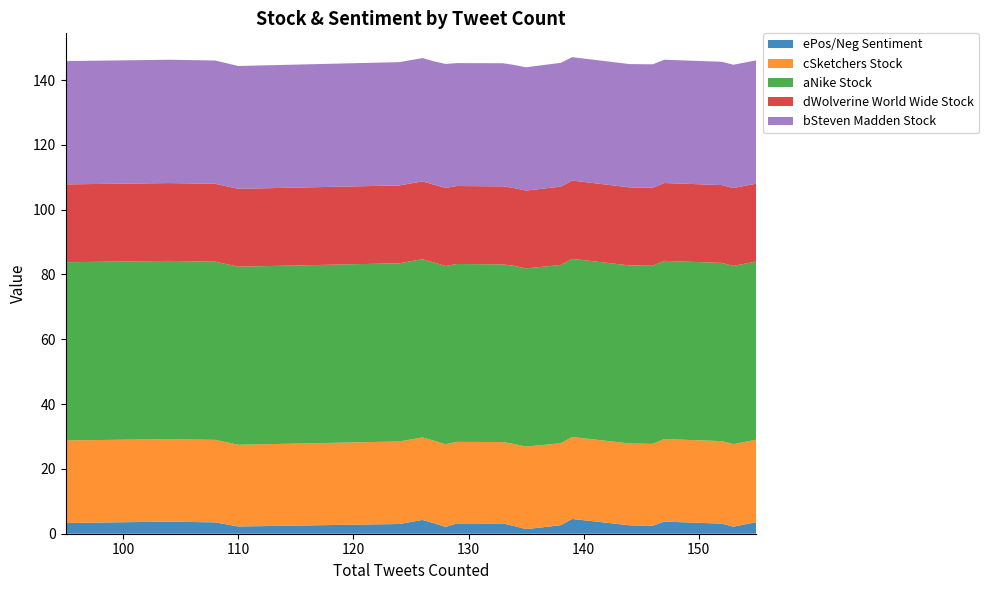

Reading right to left, transcribe all the data shown in this chart.

ePos/Neg Sentiment: 155=3.6	153=2.2	152=3.1	147=3.7	146=2.5	144=2.6	139=4.6	138=2.6	135=1.4	134=2.4	133=3.2	129=3.2	128=2.1	127=3.2	126=4.2	124=3.0	110=2.2	108=3.5	104=3.7	95=3.3
cSketchers Stock: 155=25.5	153=25.5	152=25.5	147=25.5	146=25.2	144=25.2	139=25.3	138=25.3	135=25.5	134=25.3	133=25.1	129=25.2	128=25.5	127=25.5	126=25.5	124=25.5	110=25.2	108=25.5	104=25.5	95=25.5
aNike Stock: 155=55.0	153=55.0	152=55.0	147=55.0	146=55.0	144=55.0	139=55.0	138=55.0	135=55.0	134=55.0	133=54.8	129=54.9	128=55.0	127=55.0	126=55.0	124=55.0	110=55.0	108=55.0	104=55.0	95=55.0
dWolverine World Wide Stock: 155=24.0	153=24.0	152=24.0	147=24.0	146=24.1	144=24.1	139=24.2	138=24.2	135=24.0	134=24.0	133=24.1	129=24.1	128=24.1	127=24.0	126=24.0	124=24.0	110=24.0	108=24.0	104=24.0	95=24.0
bSteven Madden Stock: 155=38.0	153=38.0	152=38.0	147=38.0	146=38.1	144=38.0	139=38.1	138=38.2	135=38.0	134=38.0	133=38.0	129=37.9	128=38.2	127=38.0	126=38.0	124=38.0	110=37.9	108=38.0	104=38.0	95=38.0